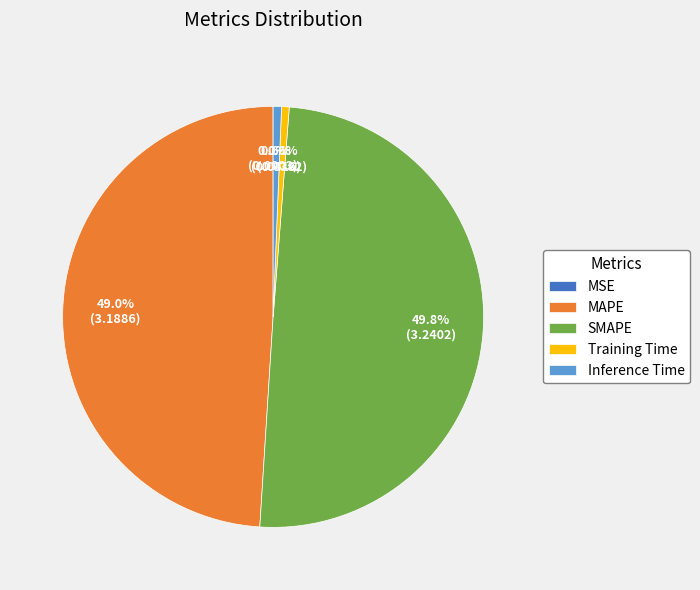

How much of the chart is everything except Training Time?

99.4%